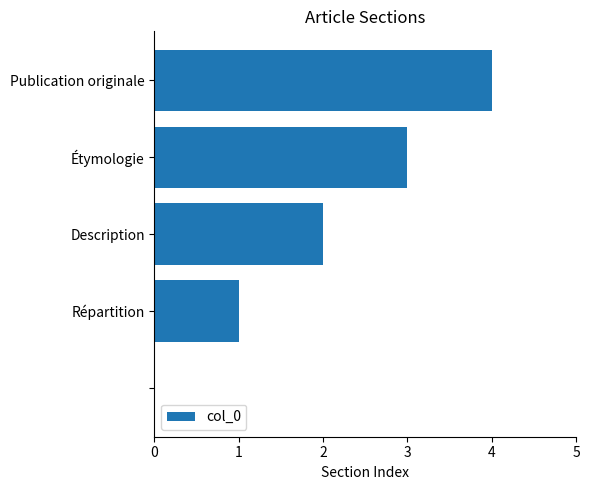

What is the sum of all values?

10